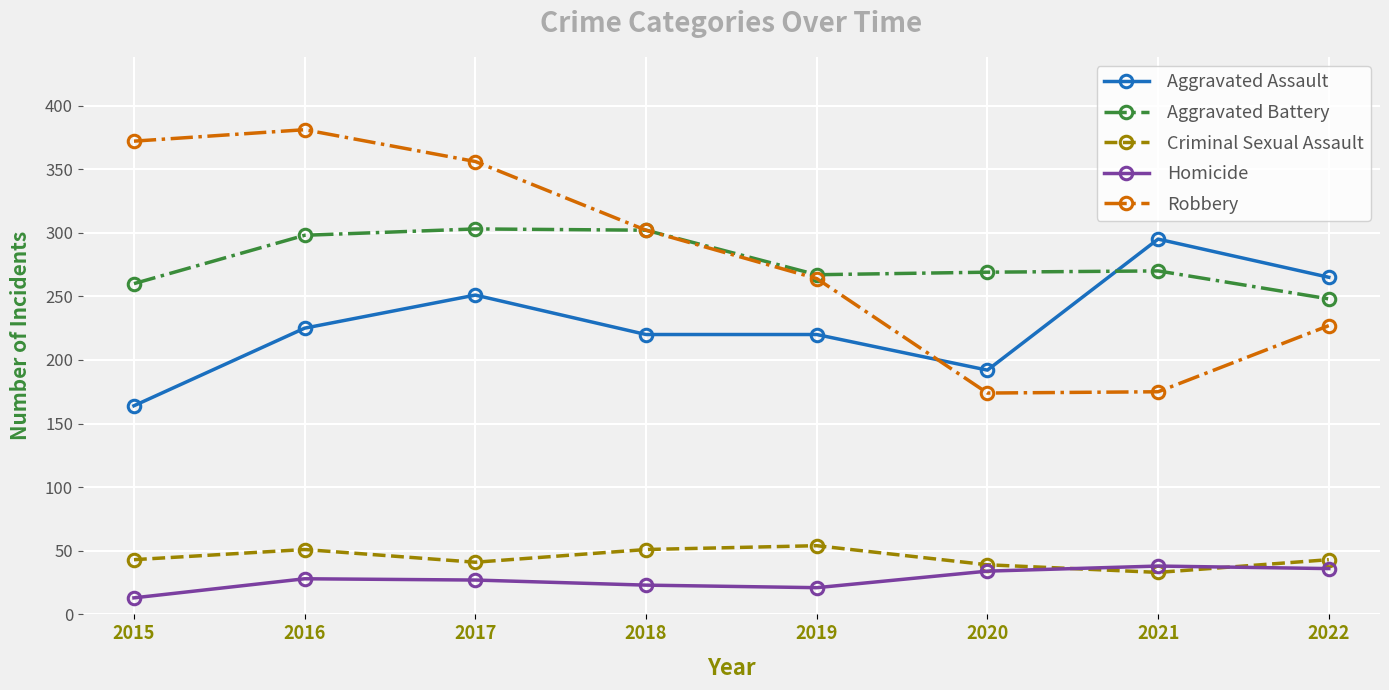

What are all the series names shown in the legend?

Aggravated Assault, Aggravated Battery, Criminal Sexual Assault, Homicide, Robbery